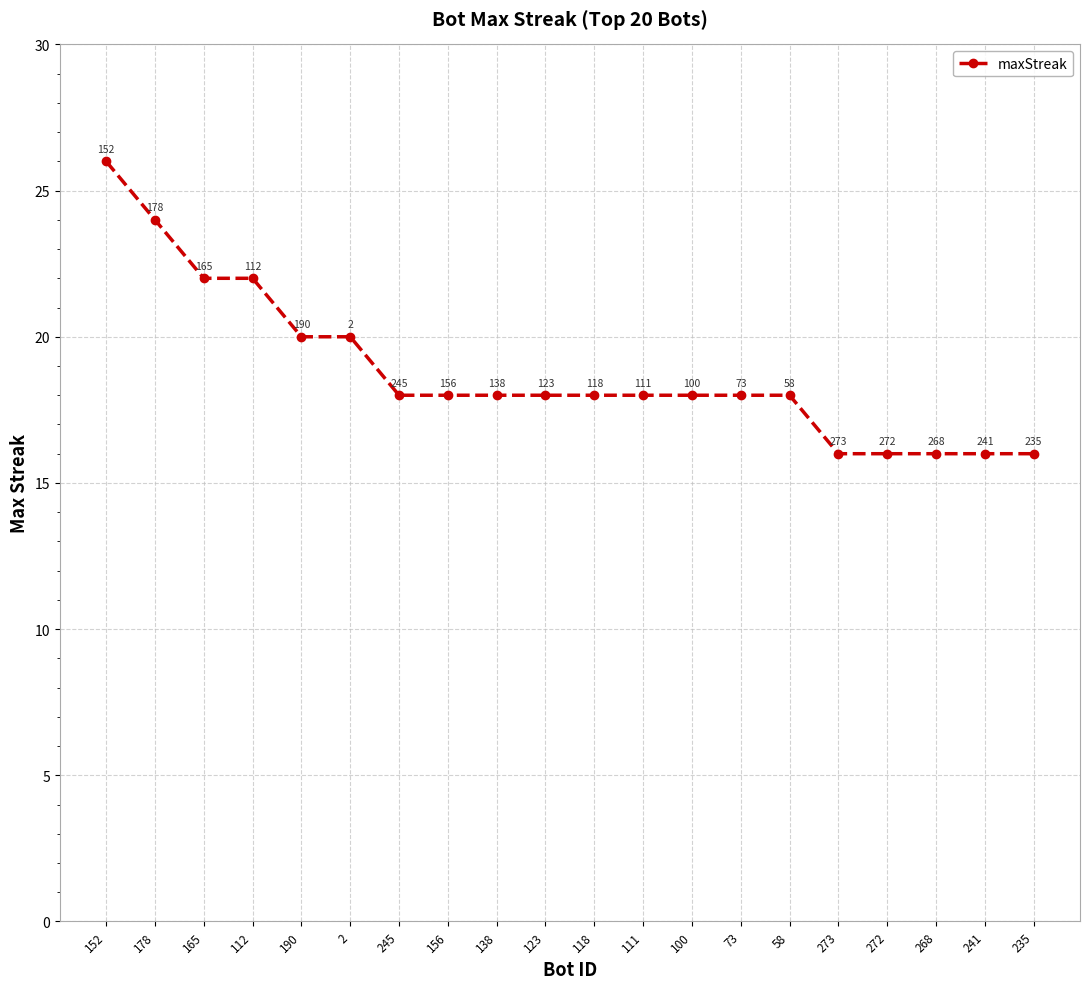

What is the sum of the values at 111 and 58?

36